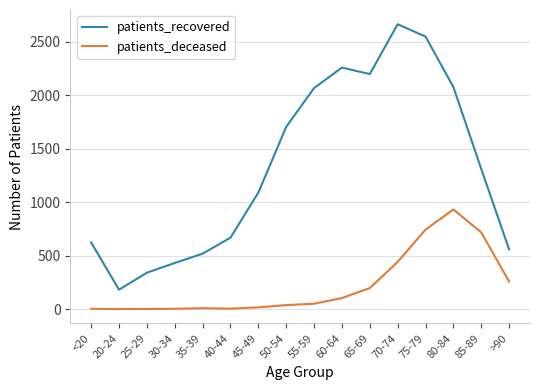

What is the difference between the patients_deceased values at 40-44 and 35-39?

4